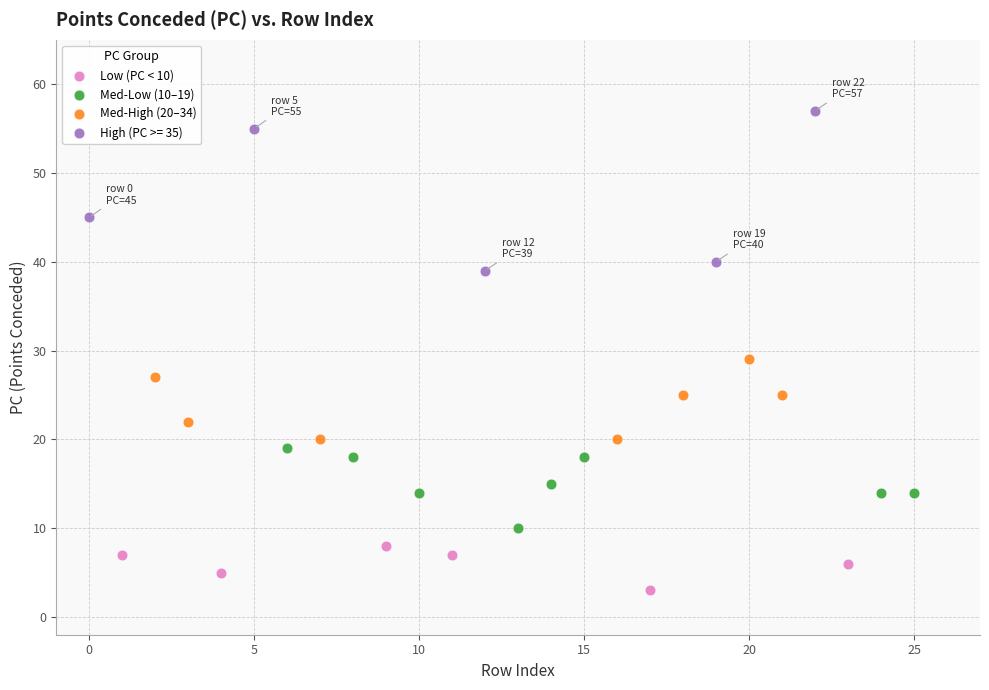

Which series has the widest spread of Y values?

High (PC >= 35)